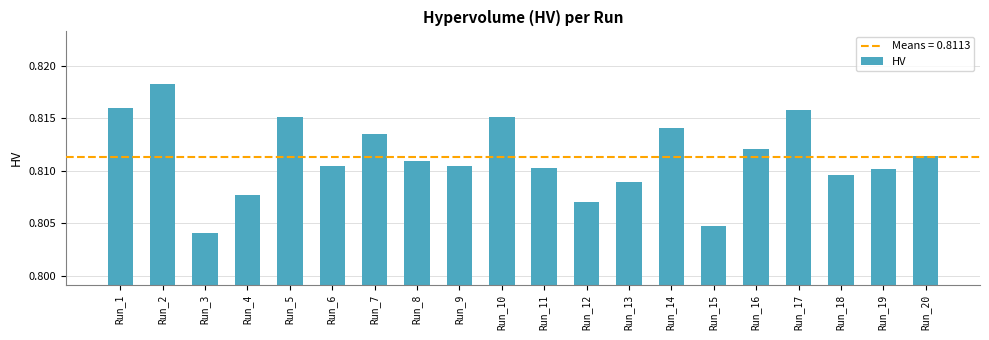

What is the sum of all values?

16.2